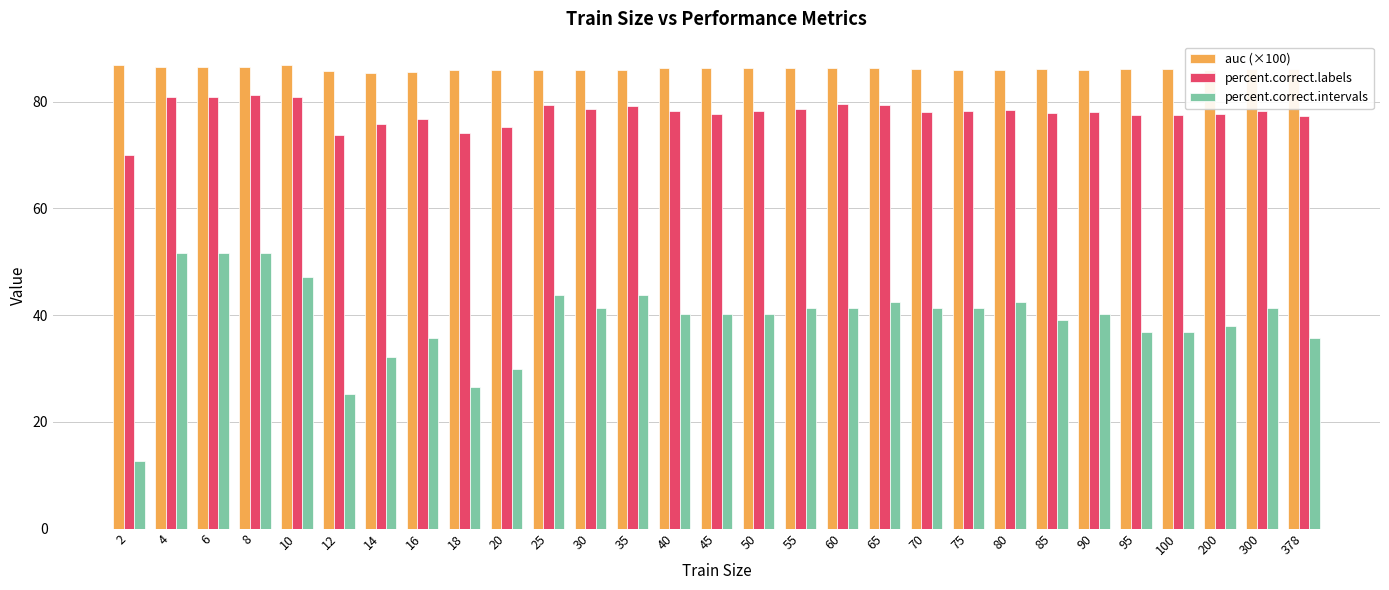

List the series in order of their overall mean, lowest first.

percent.correct.intervals, percent.correct.labels, auc (×100)